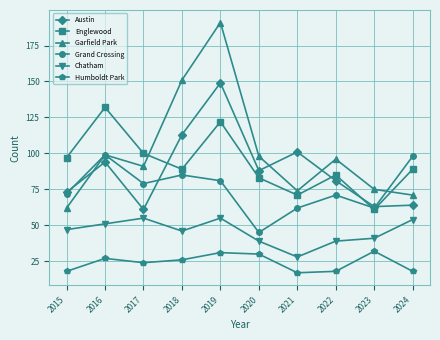

Is this an area chart (filled region under the line)?

No